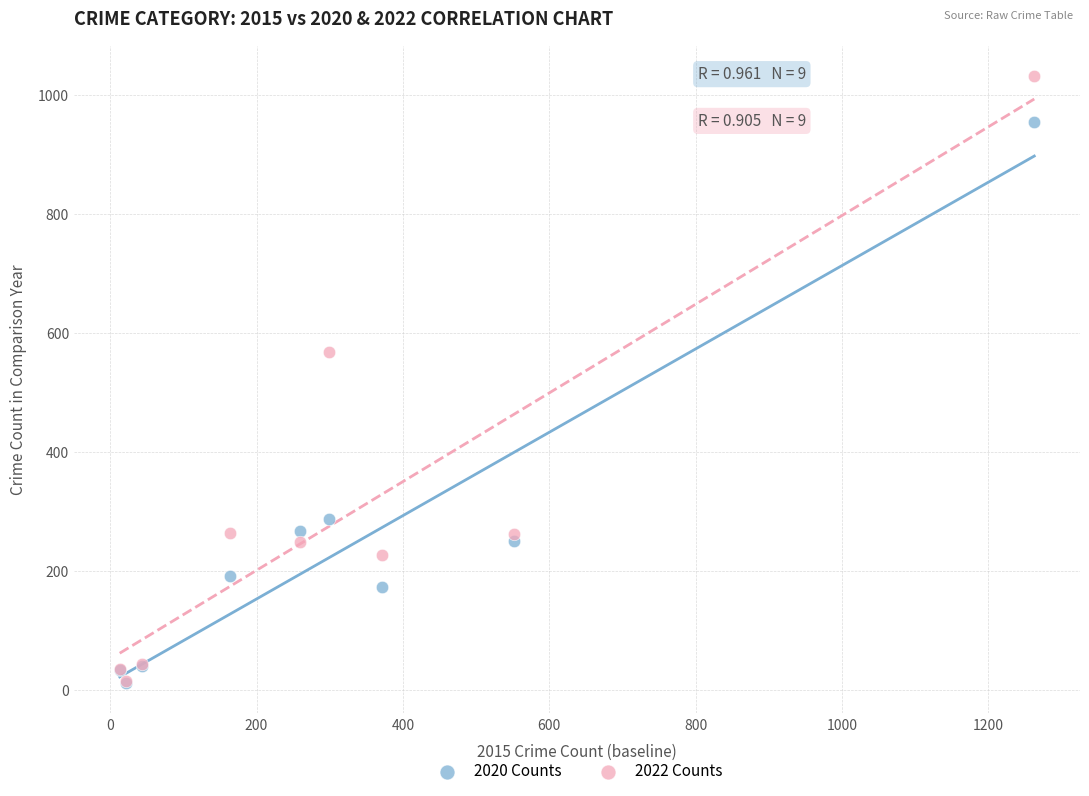

In the 2022 Counts series, what Y value is closest to 523?

569